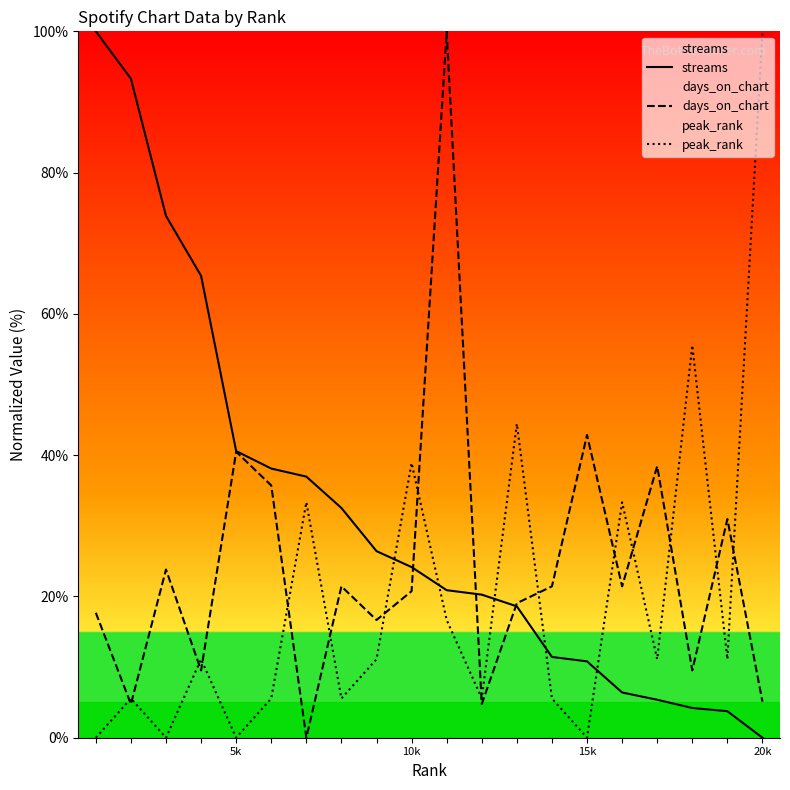

The days_on_chart series shows 20.7 at 10k. True or false?

True